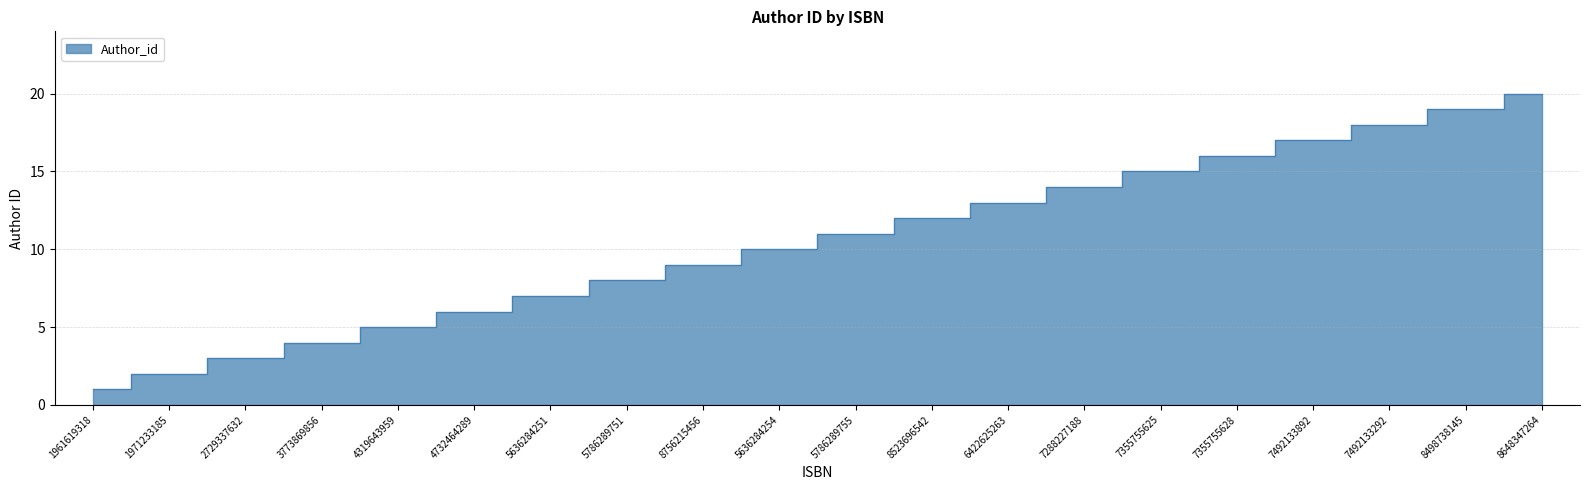

List the labels in order of value, smallest first.

1961619318, 1971233185, 2729337632, 3773869856, 4319643959, 4732464289, 5636284251, 5786289751, 8756215456, 5636284254, 5786289755, 8523696542, 6422625263, 7288227188, 7355755625, 7355755628, 7492133892, 7492133292, 8498738145, 8648347264